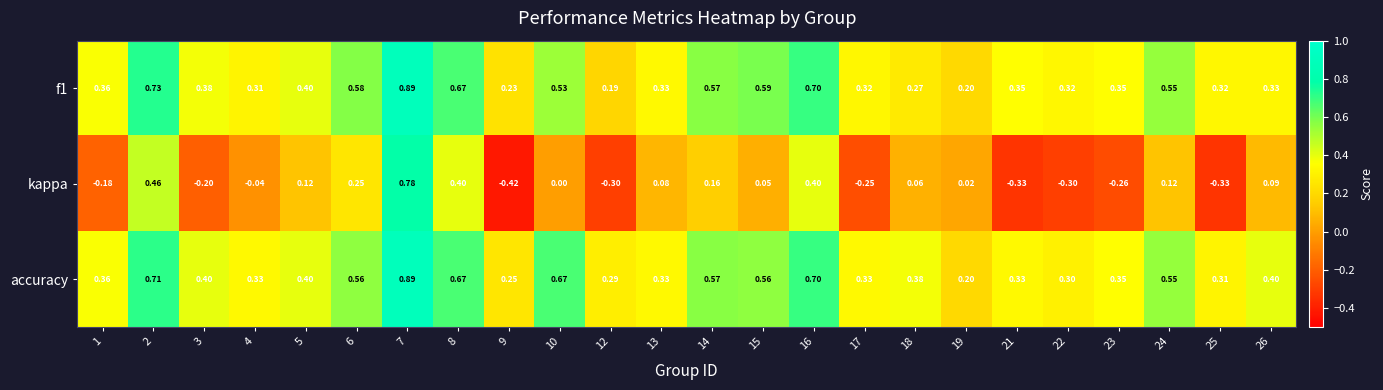

Which category has the highest value across all series?

7